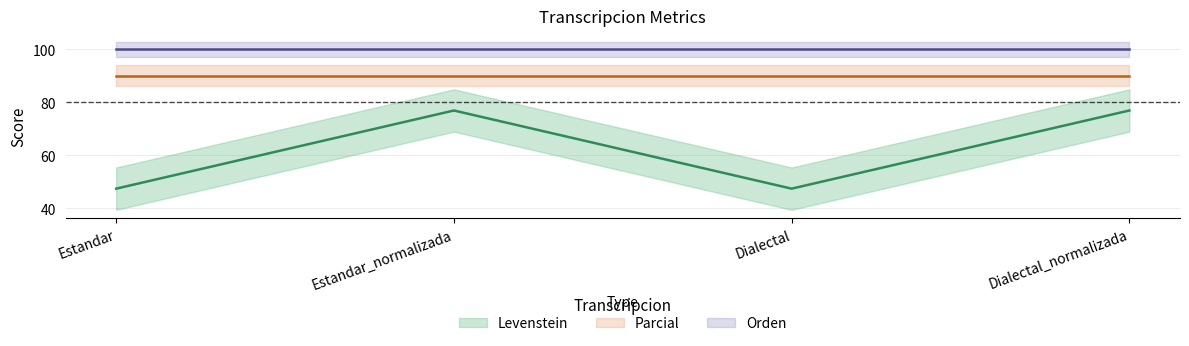

At which label is Orden closest to 100?

Estandar